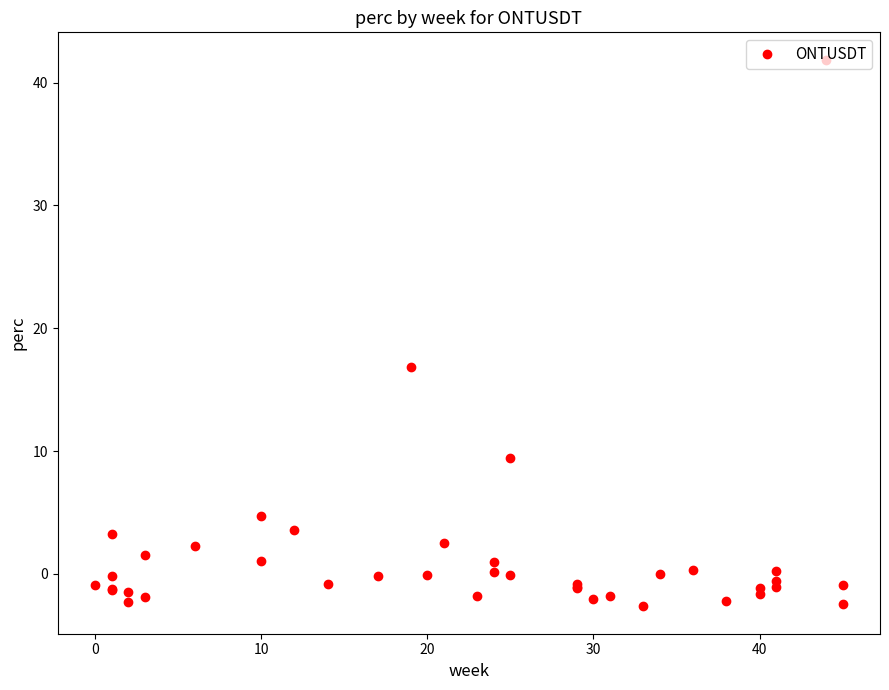

What is the label of the 11th point from the left?

10